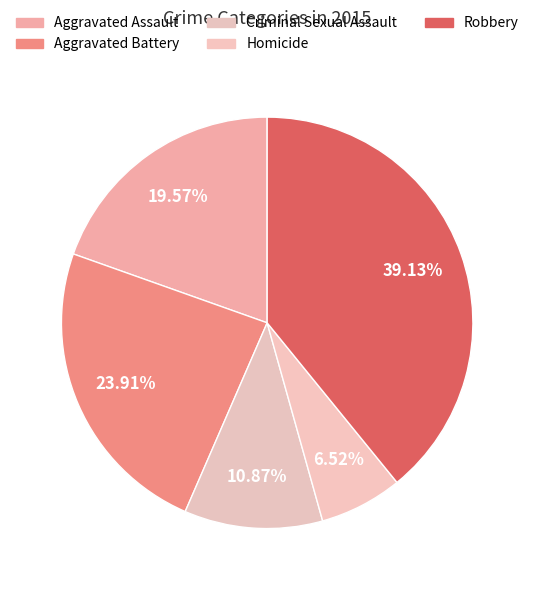

Is Aggravated Assault the majority of the pie?

No